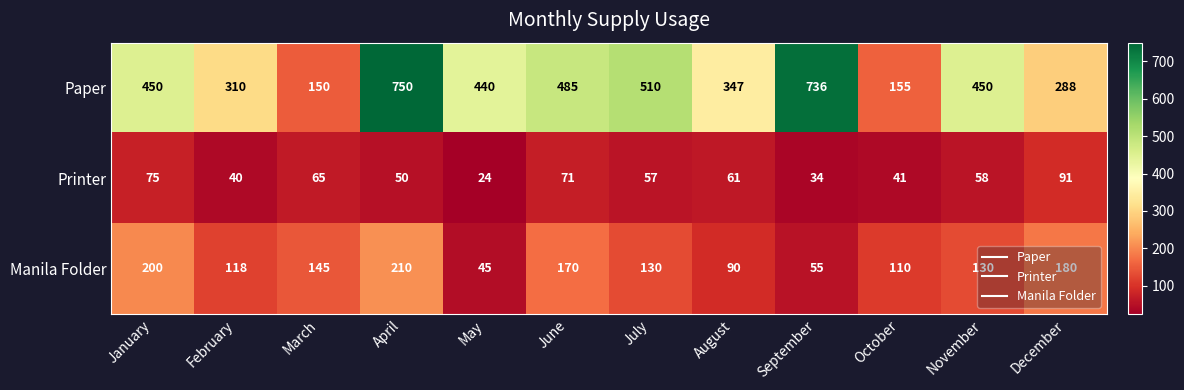

Is it true that Manila Folder equals 26 at September?

False